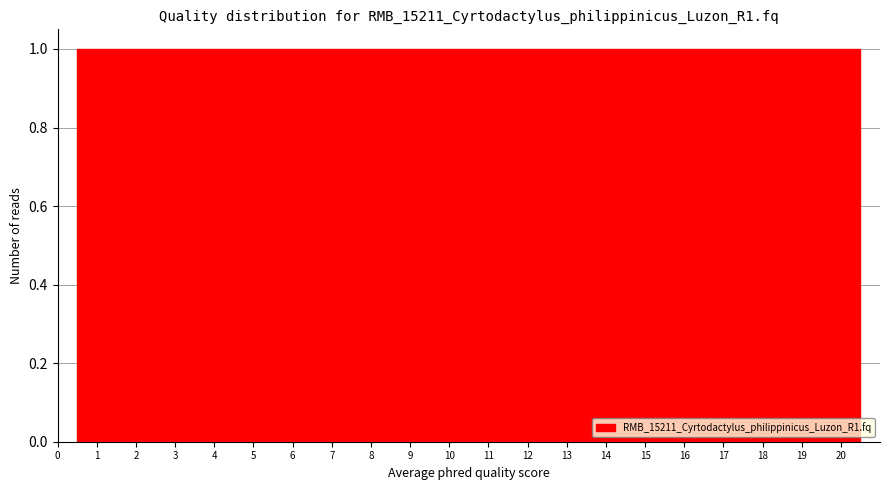

Reading left to right, list every bar in this chart as the range it spans on the x-axis followed by its height. The values are not printed on the chart, so give them approximately, as read against the axis.

0.5 to 1.5: 1
1.5 to 2.5: 1
2.5 to 3.5: 1
3.5 to 4.5: 1
4.5 to 5.5: 1
5.5 to 6.5: 1
6.5 to 7.5: 1
7.5 to 8.5: 1
8.5 to 9.5: 1
9.5 to 10.5: 1
10.5 to 11.5: 1
11.5 to 12.5: 1
12.5 to 13.5: 1
13.5 to 14.5: 1
14.5 to 15.5: 1
15.5 to 16.5: 1
16.5 to 17.5: 1
17.5 to 18.5: 1
18.5 to 19.5: 1
19.5 to 20.5: 1